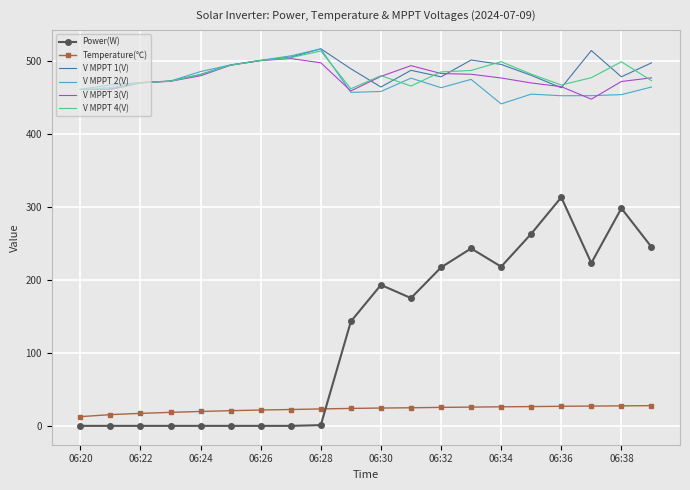

Which series has the largest range (max minus min)?

Power(W)